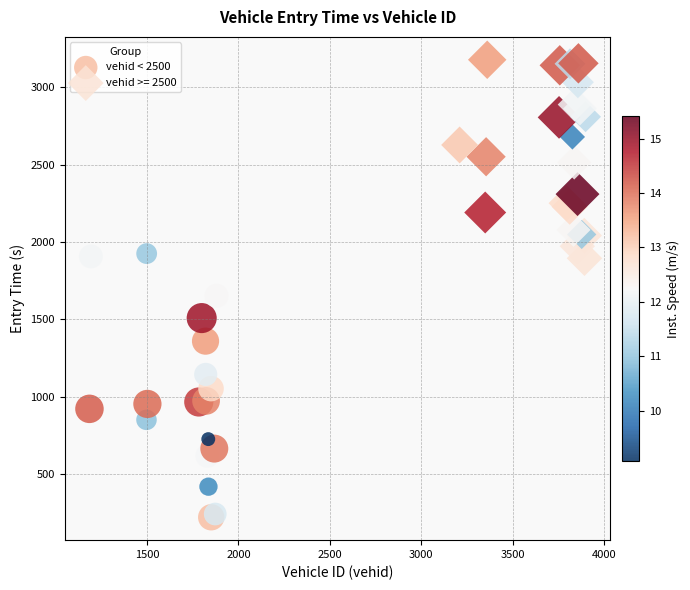

Which series contains the highest Y value?

vehid >= 2500